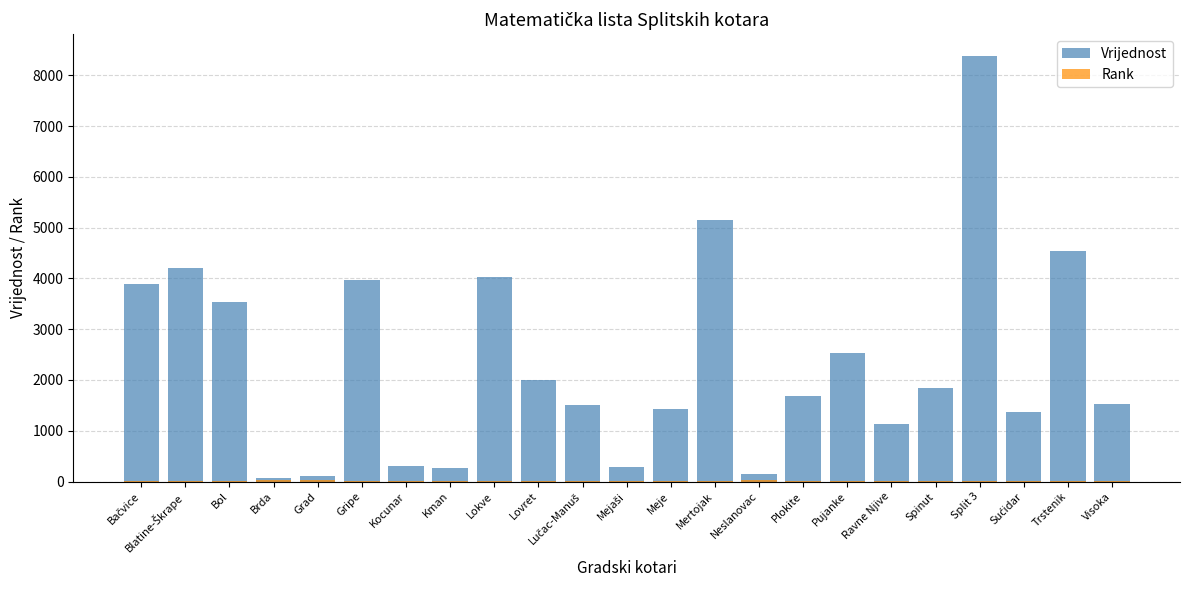

Which series has the largest range (max minus min)?

Vrijednost